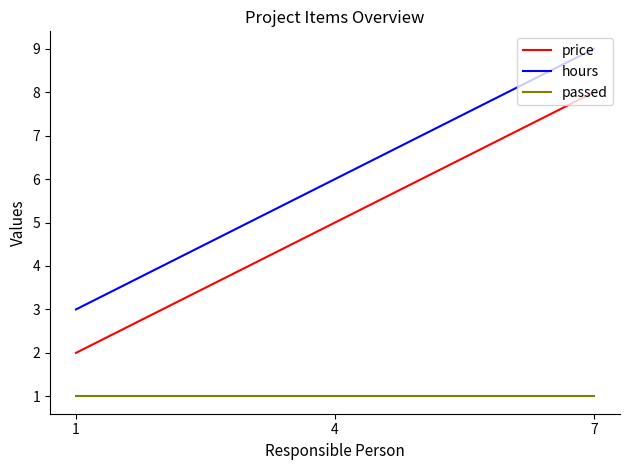

Is it true that price equals 2 at 1?

True